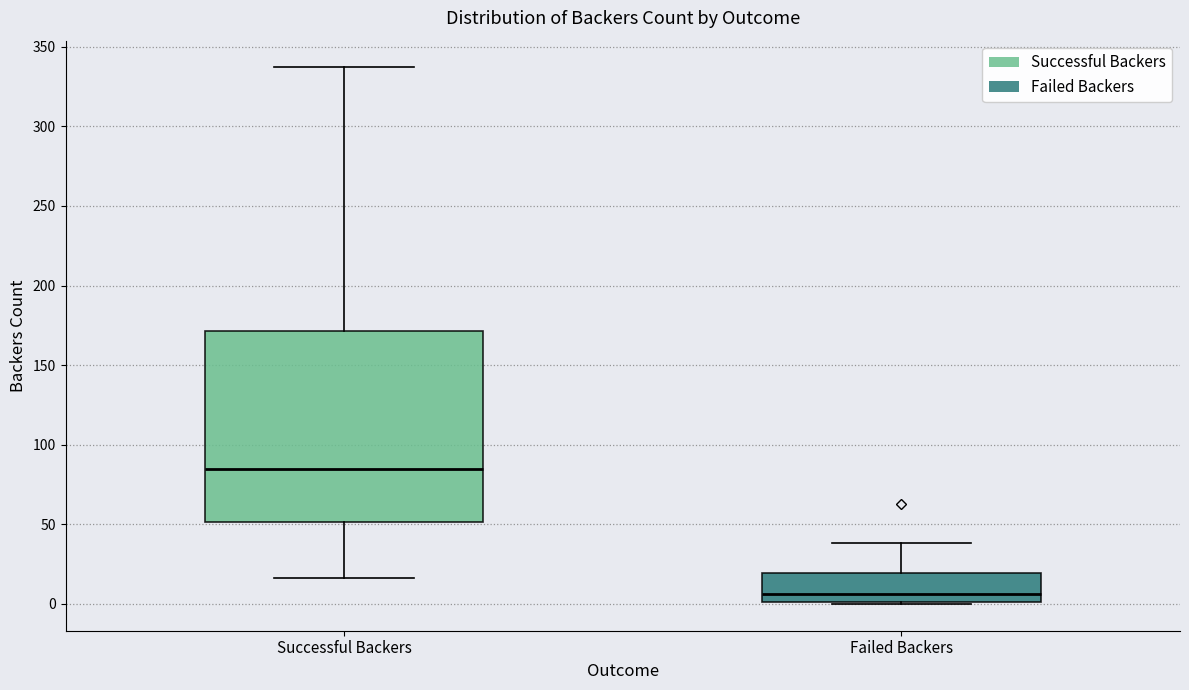

Reading left to right, transcribe this box plot: for each box, give where its median line is, the range the box spans, and where its two whiskers end, as read against the y-axis. The values are not printed on the chart, so give them approximately, as read against the axis.

Successful Backers: median 85, box 50 to 170, whiskers 15 to 335
Failed Backers: median 5, box 0 to 20, whiskers 0 to 40